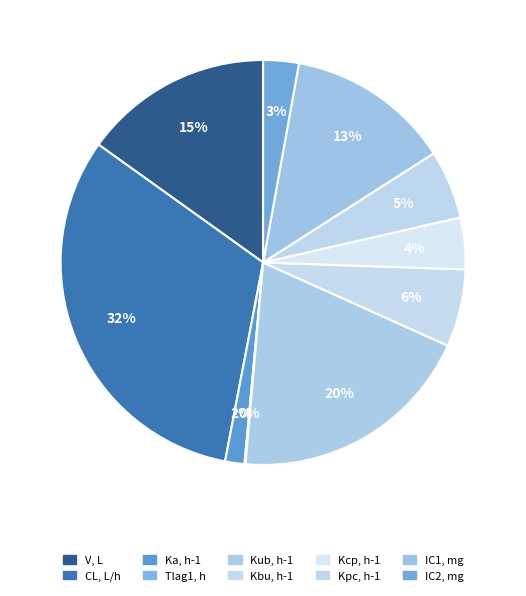

Combined, do V, L and CL, L/h account for over 50%?

No